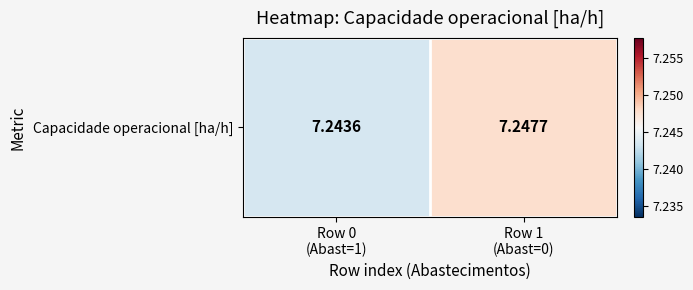

The value at Row 0
(Abast=1) is 7.2. True or false?

True